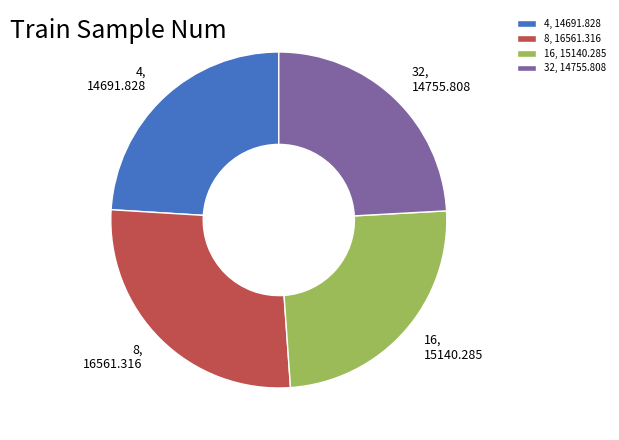

What is the ratio of the value at 16 to the value at 32?

1.0